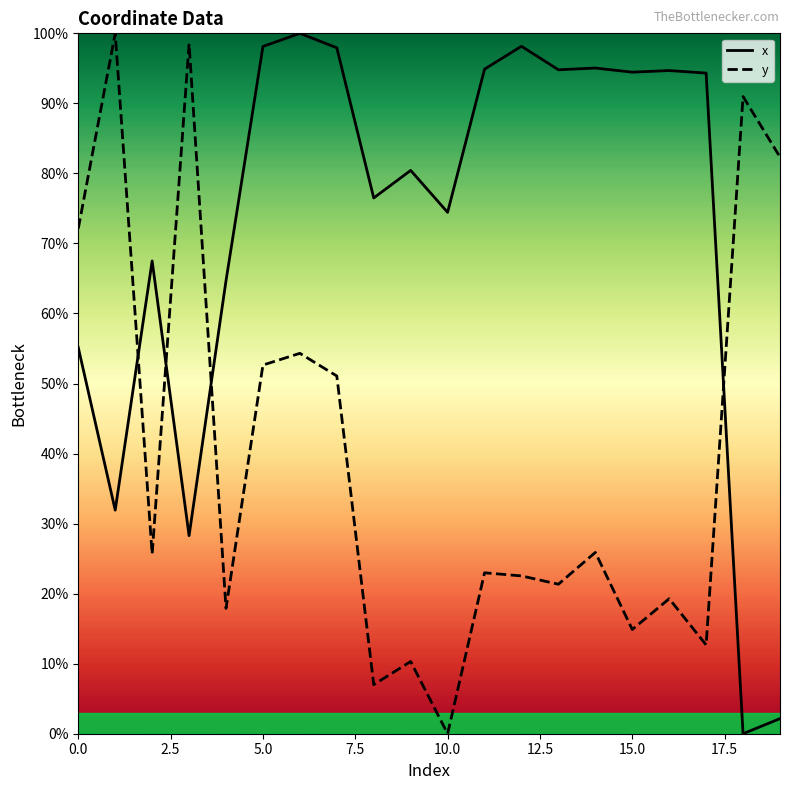

What is the difference between the second highest and minimum values in the y series?

98.5